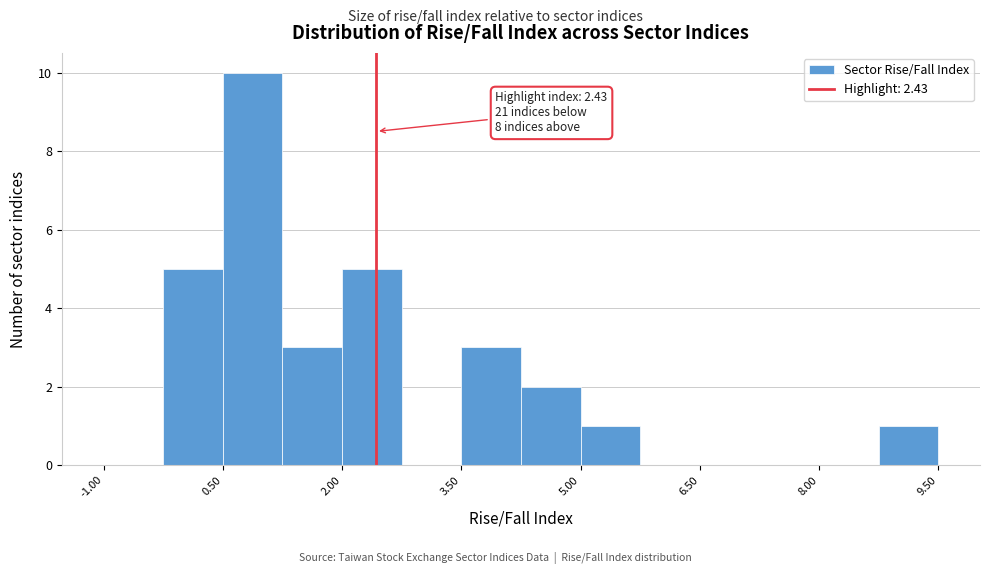

Read against the x-axis, roughly where is the centre of the tallest bar?

0.8